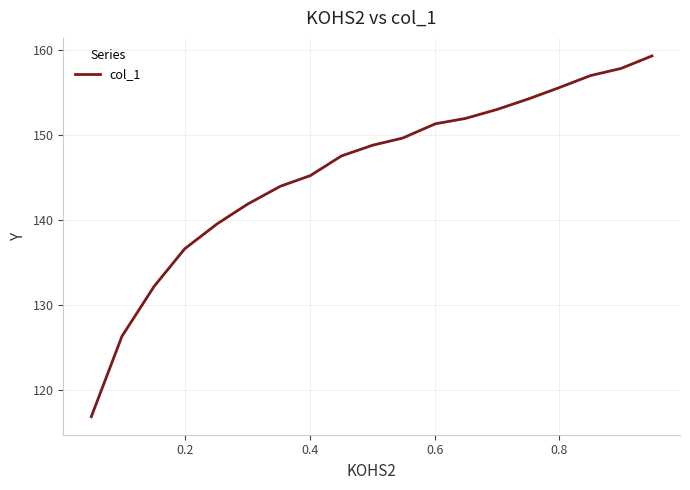

The chart shows a value of 230.1 at 0.8. True or false?

False